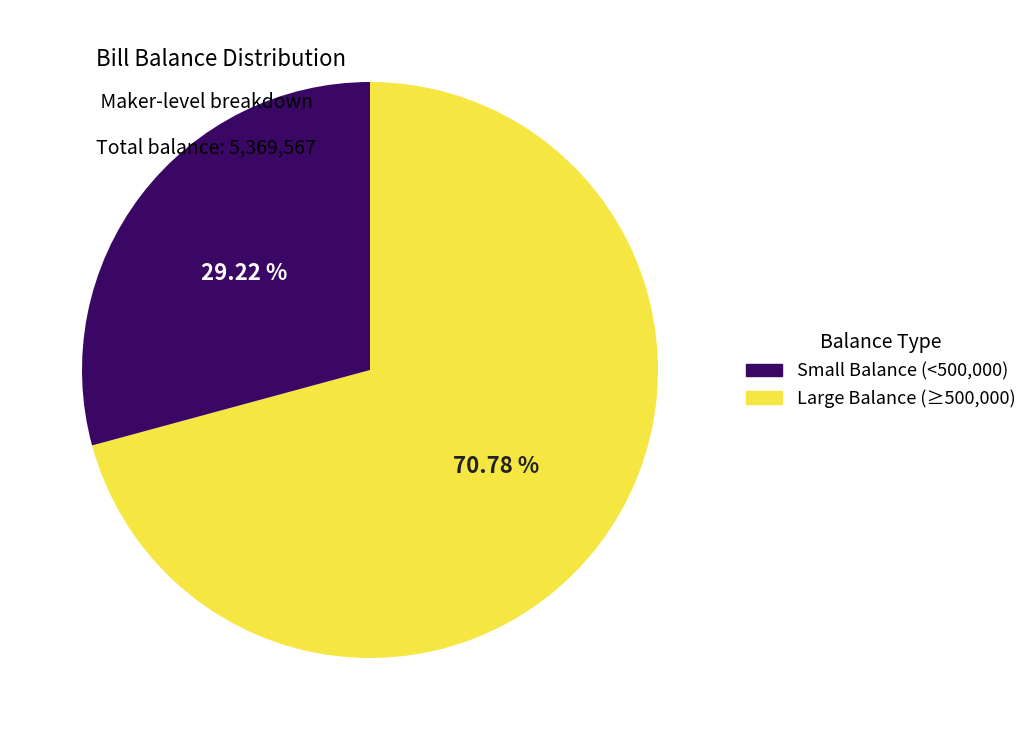

Is there a majority slice in this chart?

Yes